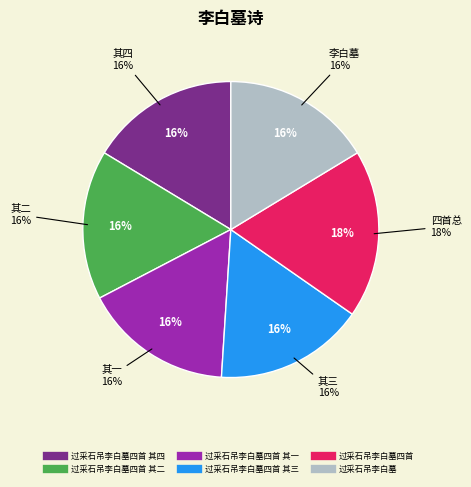

What portion of the pie excludes 过采石吊李白墓?

83.7%